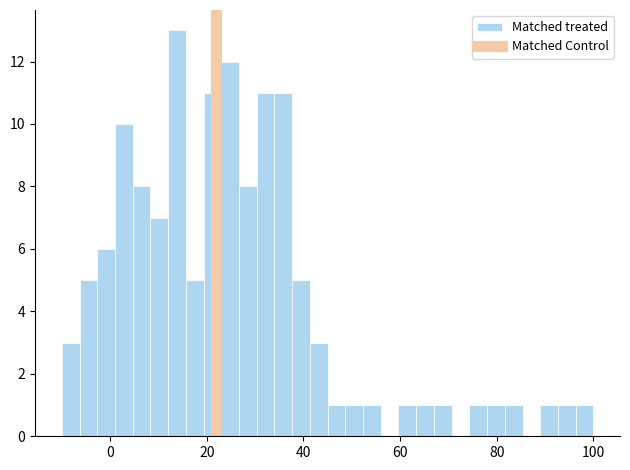

Read against the x-axis, roughly where is the centre of the tallest bar?

14